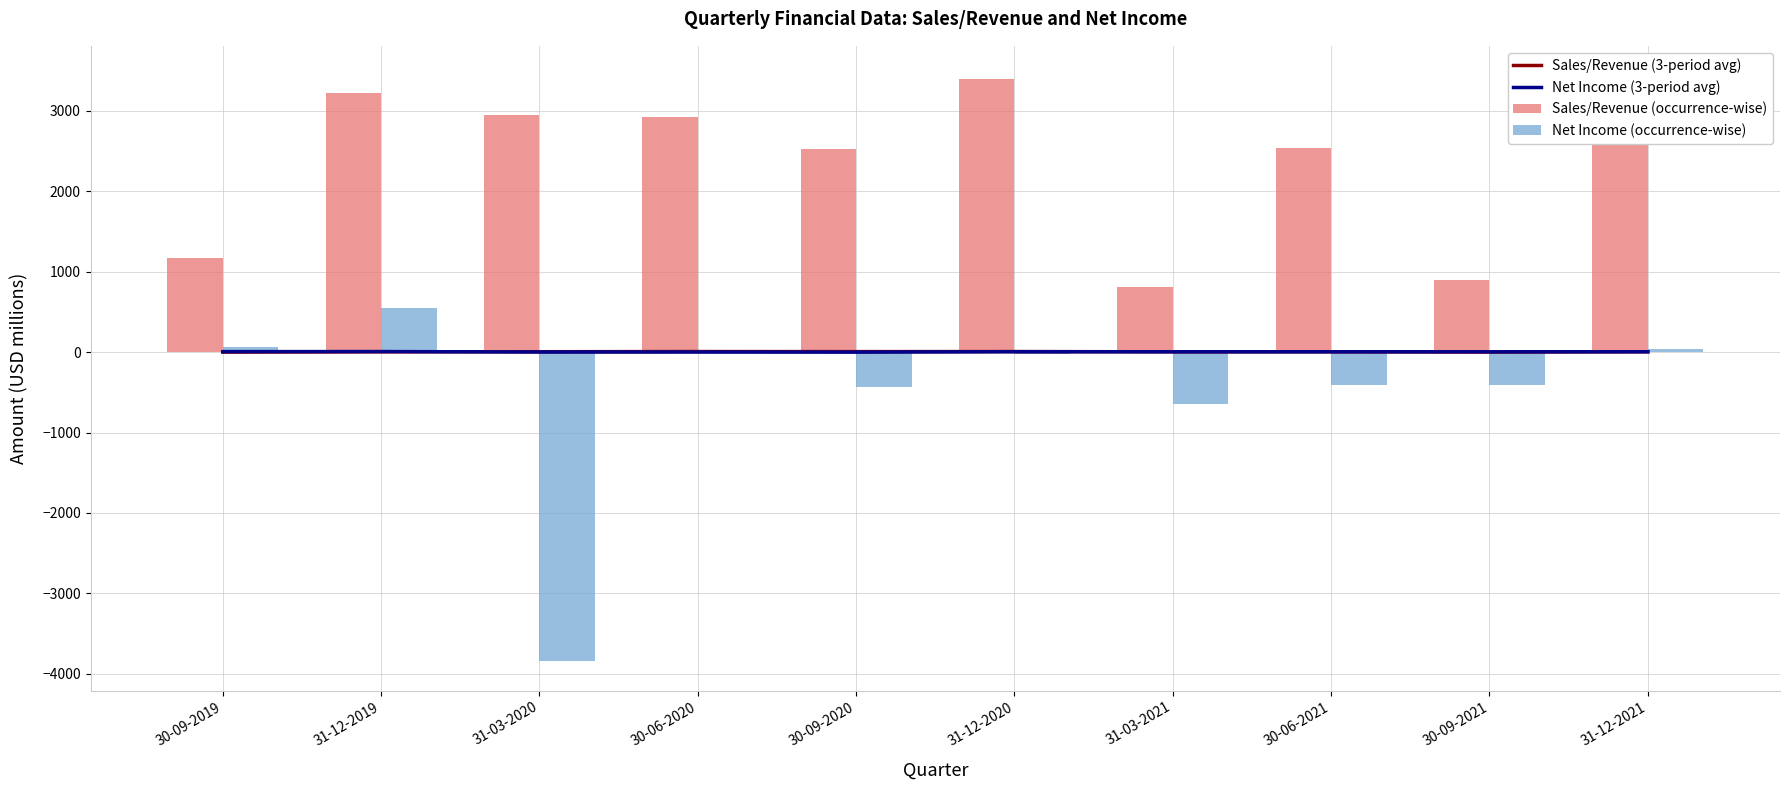

What is the label of the 4th bar from the left?

30-06-2020